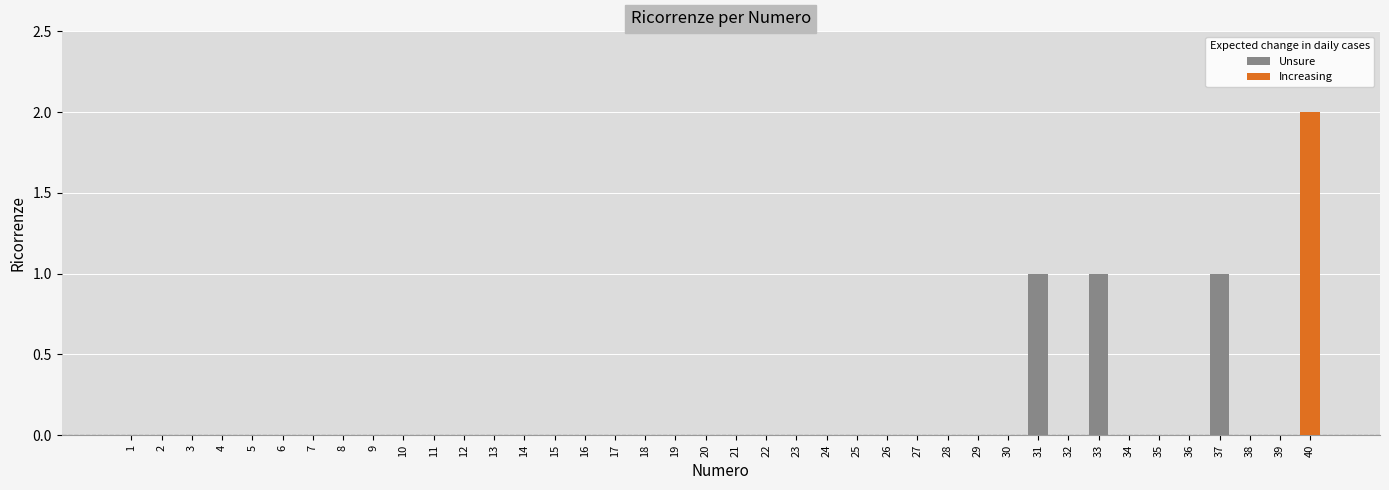

The chart shows a value of 0 at 27. True or false?

False